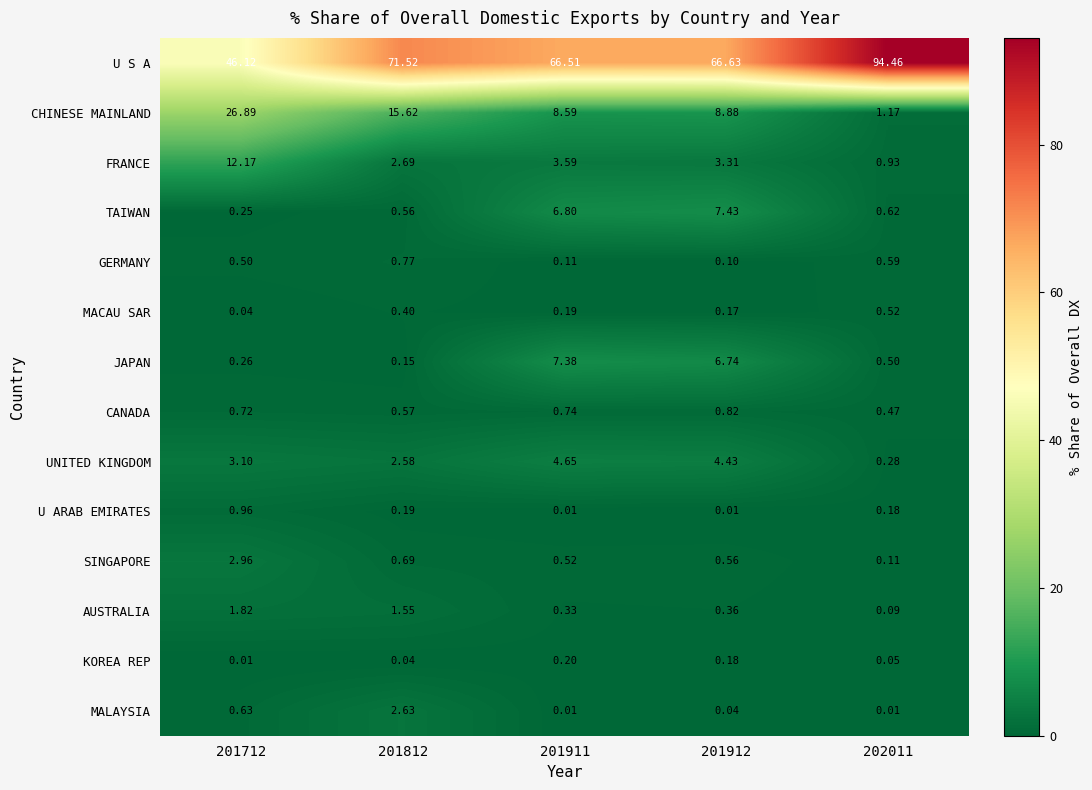

Which series has the largest total across all categories?

U S A